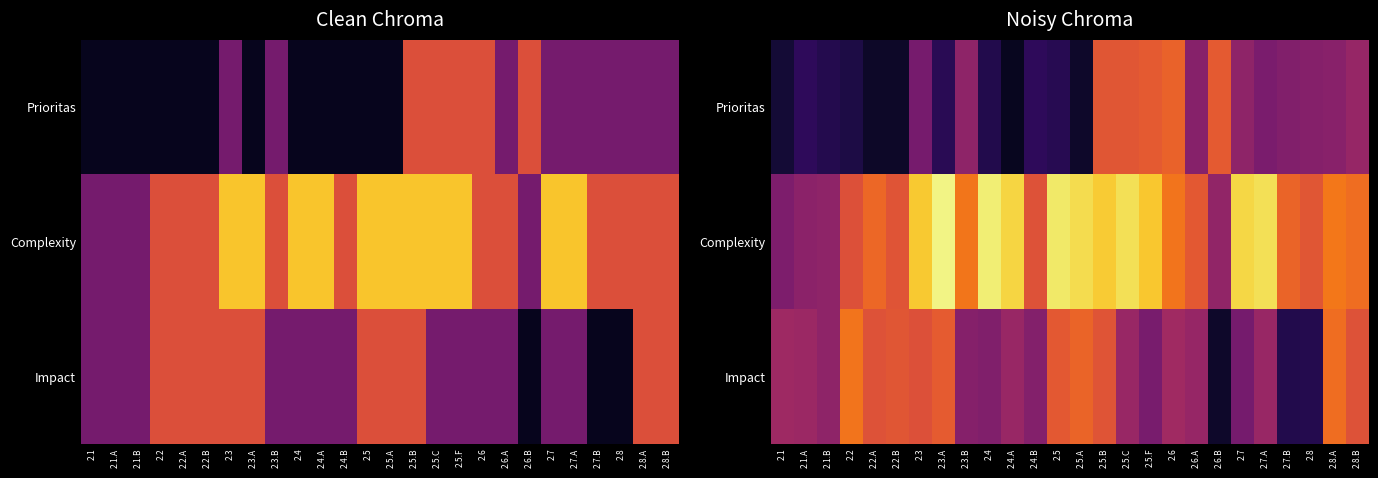

At which label does Impact reach its minimum?

2.6.B